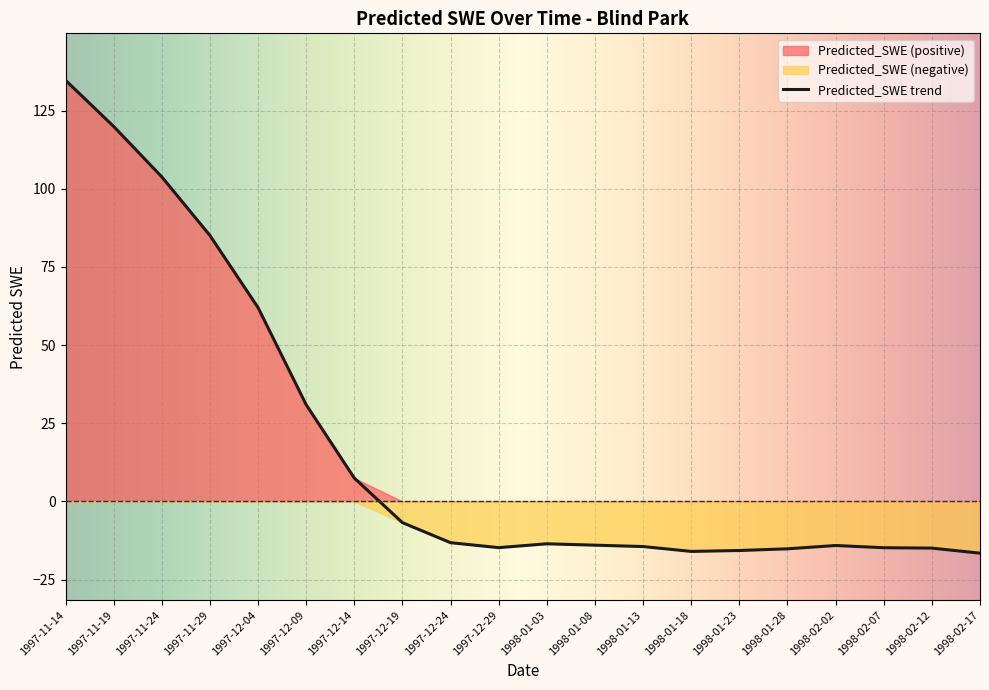

Is it true that the value at 1997-12-14 is 7.5?

True